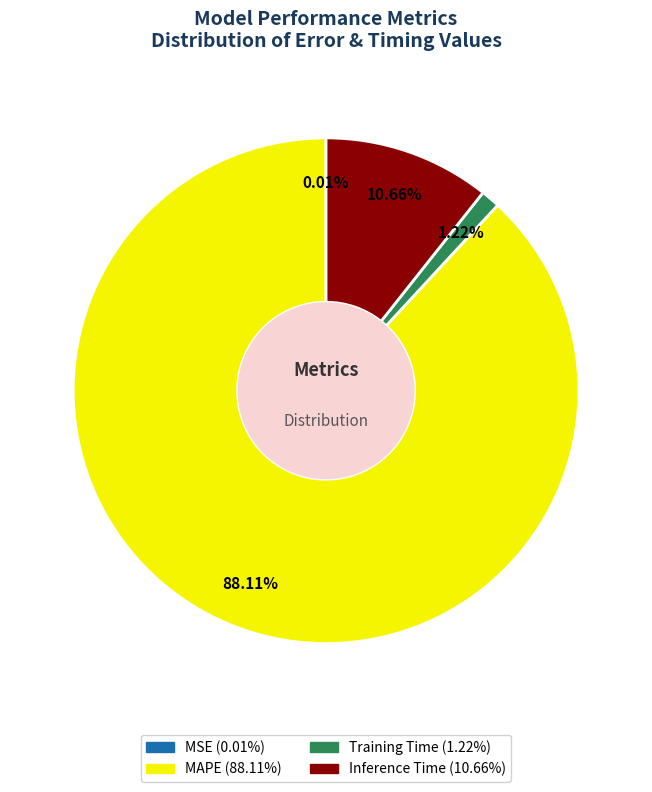

Which slice is the largest?

MAPE